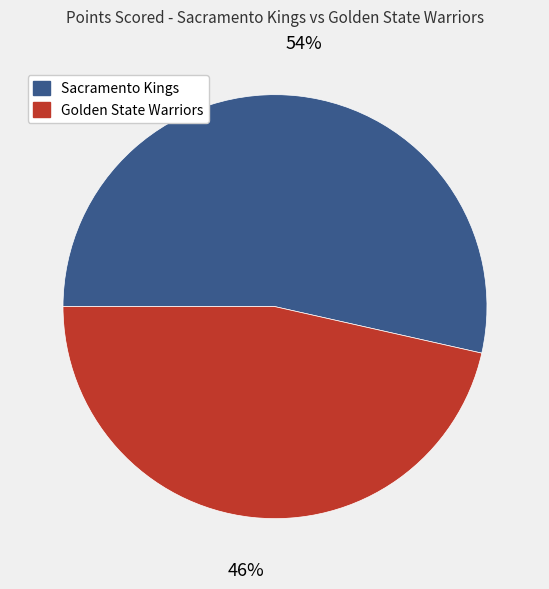

How many segments does this pie chart have?

2